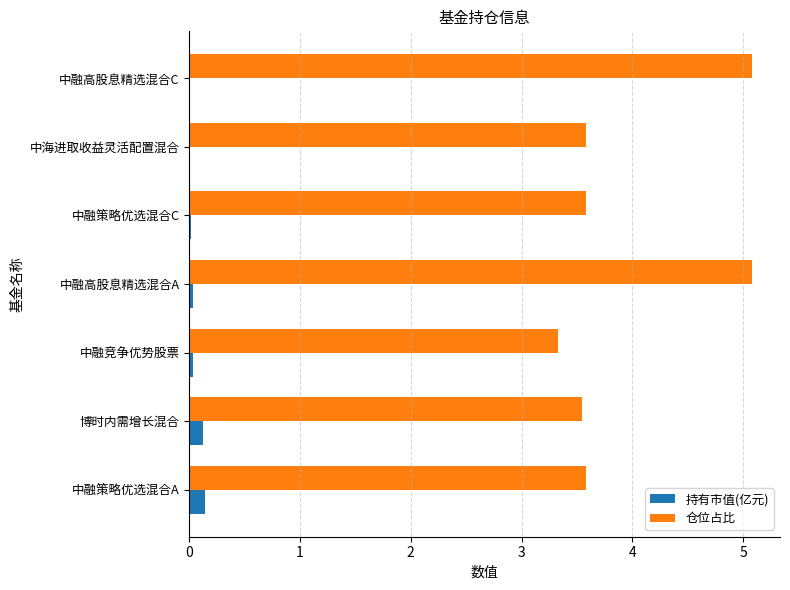

True or false: 仓位占比 has a value of 6.3 at 博时内需增长混合.

False